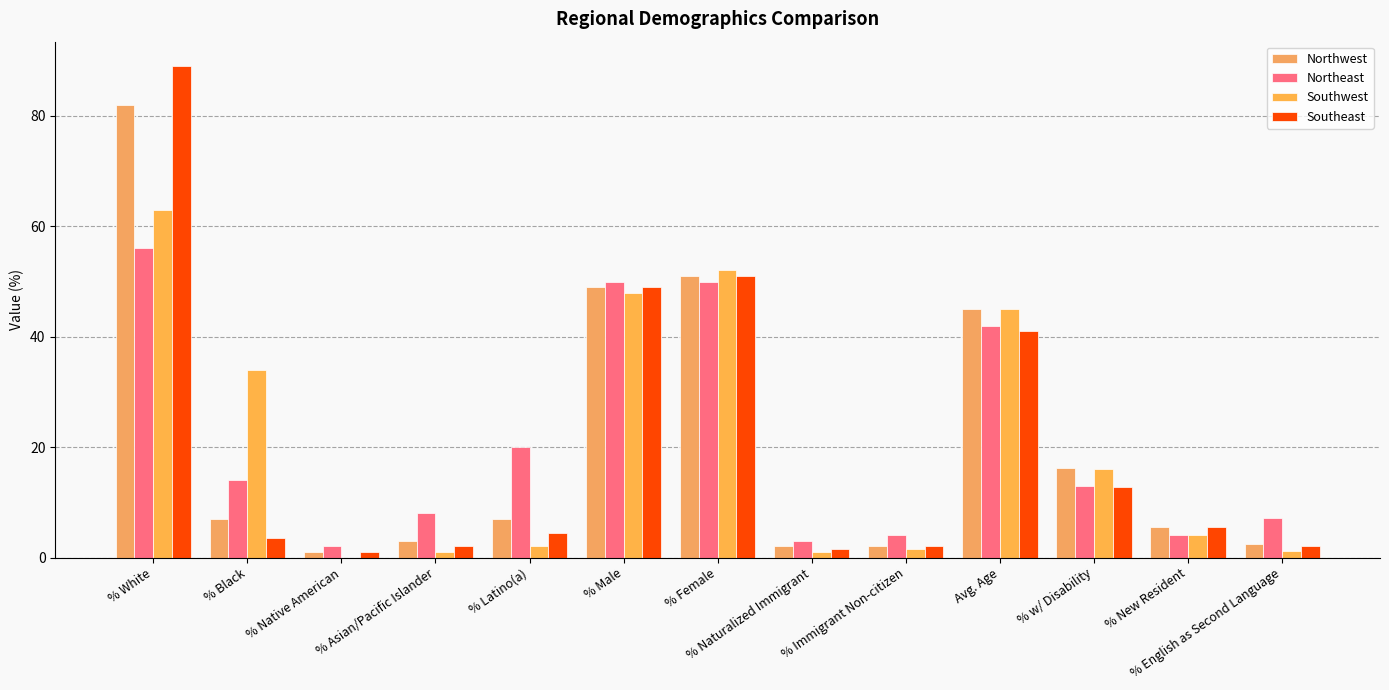

What is the difference between the Northwest values at Avg. Age and % Immigrant Non-citizen?

43.0